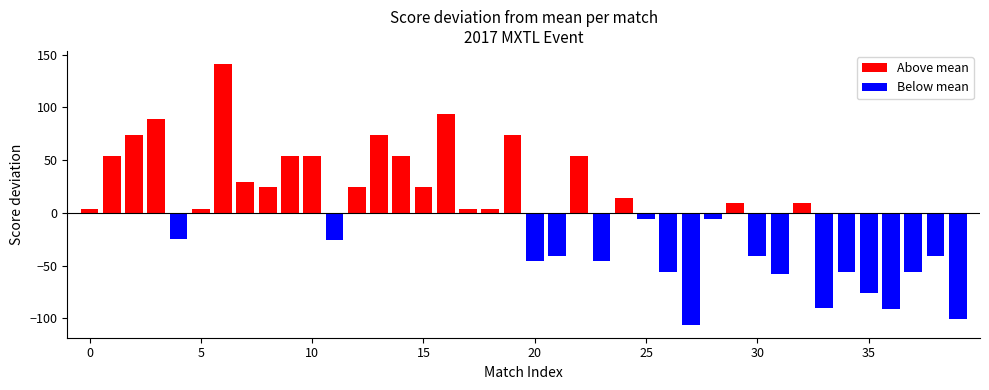

At which category does the chart reach its minimum across all series?

27